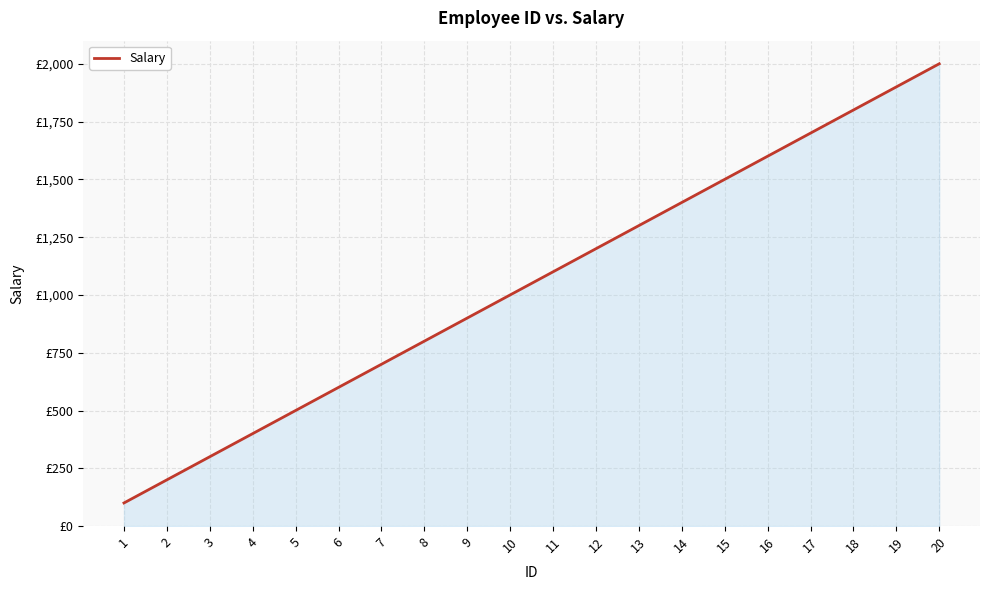

What is the change in value from 4 to 8?

+400